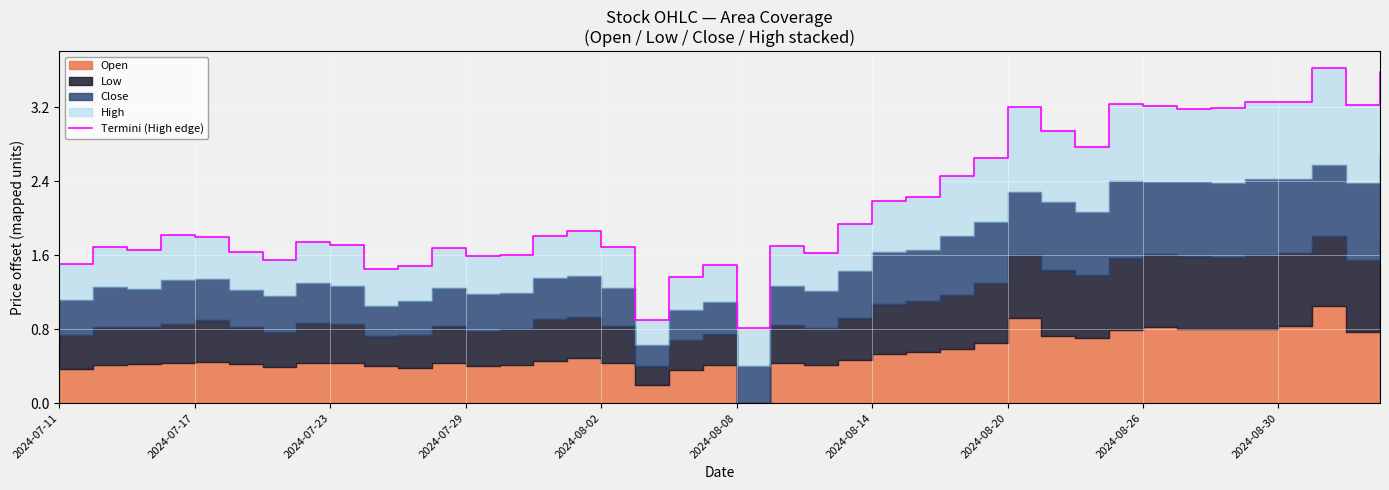

At which category does the chart reach its peak across all series?

37